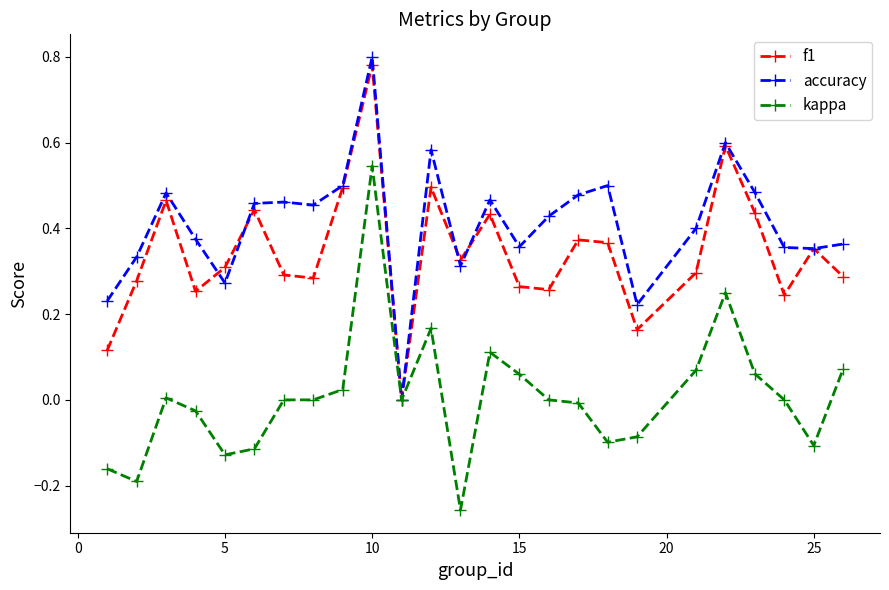

In f1, how many points are higher than both neighbors (excluding endpoints)?

8